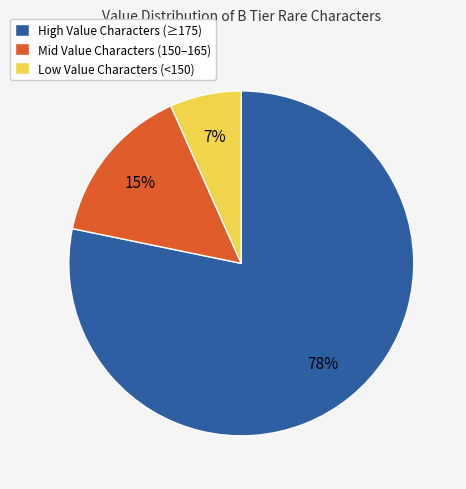

What is the smallest slice in the pie chart?

Low Value Characters (<150)